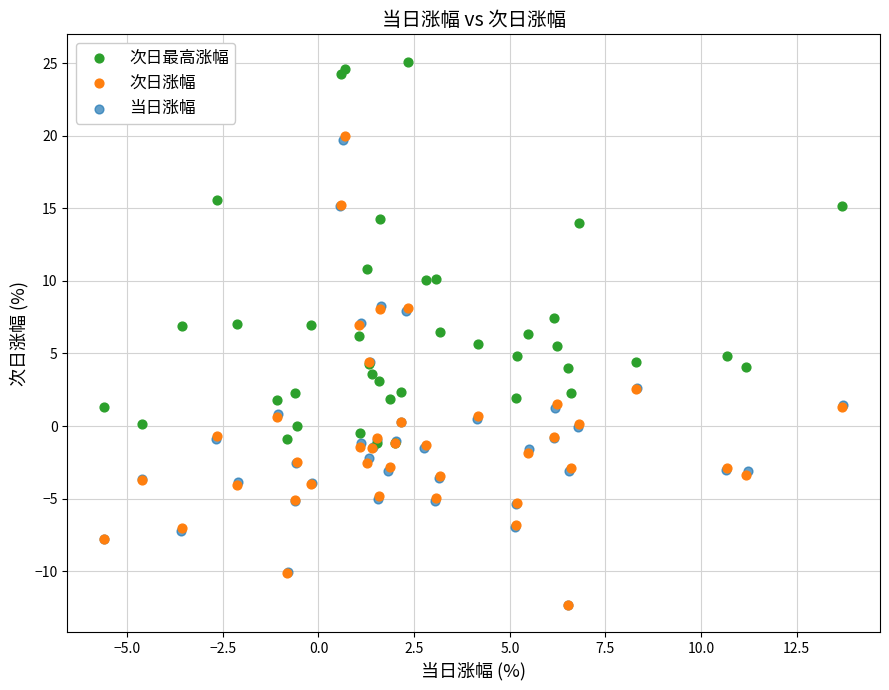

Which series contains the highest Y value?

次日最高涨幅